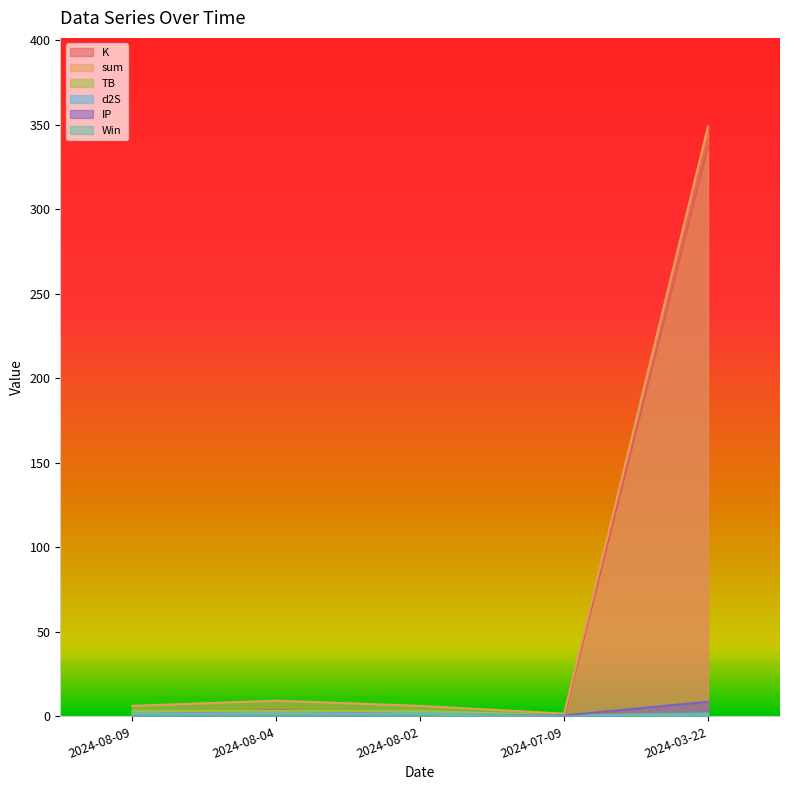

Which category has the highest value across all series?

2024-03-22